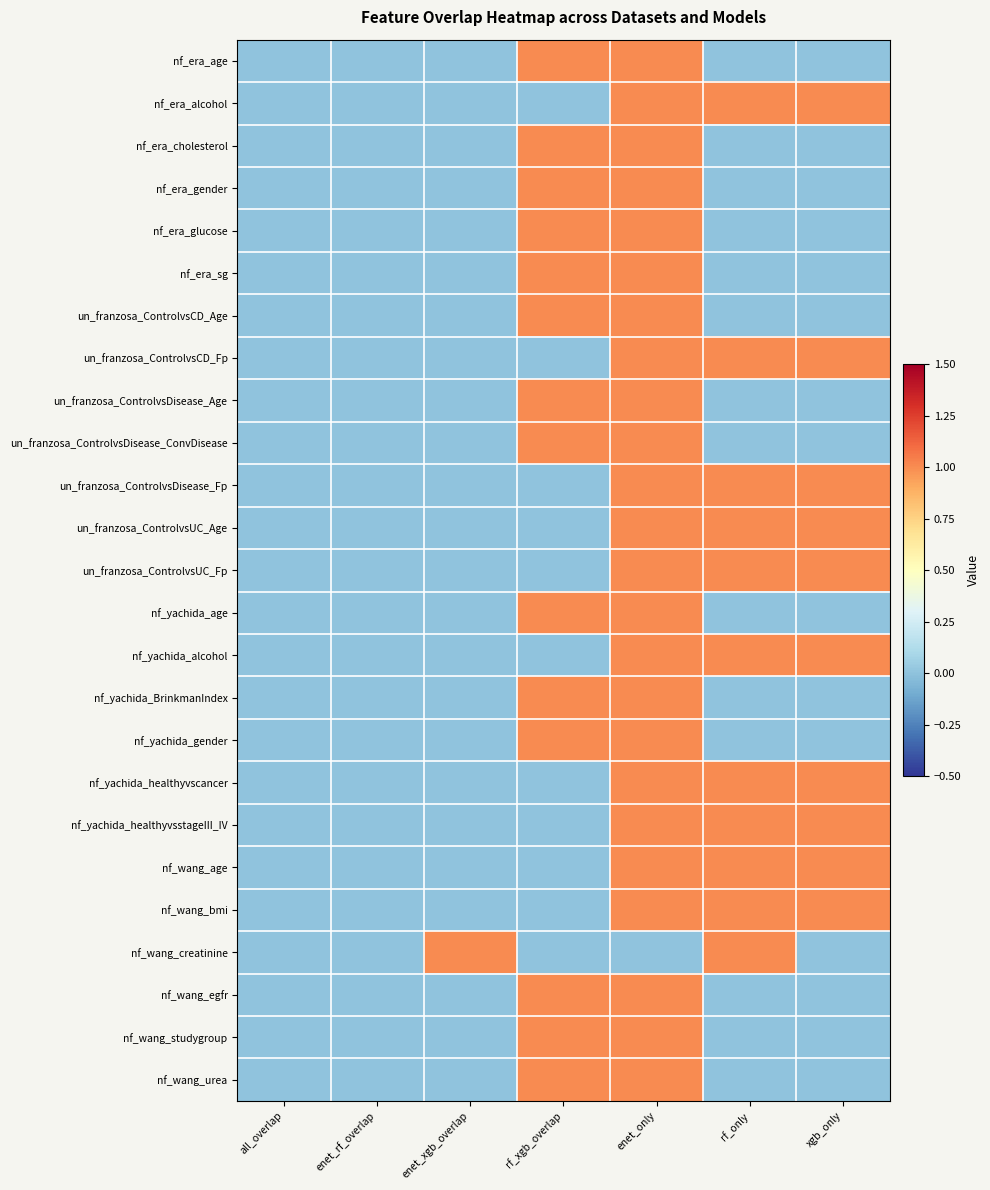

Reading left to right, what are all the values shown in this chart?

nf_era_age: all_overlap=0	enet_rf_overlap=0	enet_xgb_overlap=0	rf_xgb_overlap=1	enet_only=1	rf_only=0	xgb_only=0
nf_era_alcohol: all_overlap=0	enet_rf_overlap=0	enet_xgb_overlap=0	rf_xgb_overlap=0	enet_only=1	rf_only=1	xgb_only=1
nf_era_cholesterol: all_overlap=0	enet_rf_overlap=0	enet_xgb_overlap=0	rf_xgb_overlap=1	enet_only=1	rf_only=0	xgb_only=0
nf_era_gender: all_overlap=0	enet_rf_overlap=0	enet_xgb_overlap=0	rf_xgb_overlap=1	enet_only=1	rf_only=0	xgb_only=0
nf_era_glucose: all_overlap=0	enet_rf_overlap=0	enet_xgb_overlap=0	rf_xgb_overlap=1	enet_only=1	rf_only=0	xgb_only=0
nf_era_sg: all_overlap=0	enet_rf_overlap=0	enet_xgb_overlap=0	rf_xgb_overlap=1	enet_only=1	rf_only=0	xgb_only=0
un_franzosa_ControlvsCD_Age: all_overlap=0	enet_rf_overlap=0	enet_xgb_overlap=0	rf_xgb_overlap=1	enet_only=1	rf_only=0	xgb_only=0
un_franzosa_ControlvsCD_Fp: all_overlap=0	enet_rf_overlap=0	enet_xgb_overlap=0	rf_xgb_overlap=0	enet_only=1	rf_only=1	xgb_only=1
un_franzosa_ControlvsDisease_Age: all_overlap=0	enet_rf_overlap=0	enet_xgb_overlap=0	rf_xgb_overlap=1	enet_only=1	rf_only=0	xgb_only=0
un_franzosa_ControlvsDisease_ConvDisease: all_overlap=0	enet_rf_overlap=0	enet_xgb_overlap=0	rf_xgb_overlap=1	enet_only=1	rf_only=0	xgb_only=0
un_franzosa_ControlvsDisease_Fp: all_overlap=0	enet_rf_overlap=0	enet_xgb_overlap=0	rf_xgb_overlap=0	enet_only=1	rf_only=1	xgb_only=1
un_franzosa_ControlvsUC_Age: all_overlap=0	enet_rf_overlap=0	enet_xgb_overlap=0	rf_xgb_overlap=0	enet_only=1	rf_only=1	xgb_only=1
un_franzosa_ControlvsUC_Fp: all_overlap=0	enet_rf_overlap=0	enet_xgb_overlap=0	rf_xgb_overlap=0	enet_only=1	rf_only=1	xgb_only=1
nf_yachida_age: all_overlap=0	enet_rf_overlap=0	enet_xgb_overlap=0	rf_xgb_overlap=1	enet_only=1	rf_only=0	xgb_only=0
nf_yachida_alcohol: all_overlap=0	enet_rf_overlap=0	enet_xgb_overlap=0	rf_xgb_overlap=0	enet_only=1	rf_only=1	xgb_only=1
nf_yachida_BrinkmanIndex: all_overlap=0	enet_rf_overlap=0	enet_xgb_overlap=0	rf_xgb_overlap=1	enet_only=1	rf_only=0	xgb_only=0
nf_yachida_gender: all_overlap=0	enet_rf_overlap=0	enet_xgb_overlap=0	rf_xgb_overlap=1	enet_only=1	rf_only=0	xgb_only=0
nf_yachida_healthyvscancer: all_overlap=0	enet_rf_overlap=0	enet_xgb_overlap=0	rf_xgb_overlap=0	enet_only=1	rf_only=1	xgb_only=1
nf_yachida_healthyvsstageIII_IV: all_overlap=0	enet_rf_overlap=0	enet_xgb_overlap=0	rf_xgb_overlap=0	enet_only=1	rf_only=1	xgb_only=1
nf_wang_age: all_overlap=0	enet_rf_overlap=0	enet_xgb_overlap=0	rf_xgb_overlap=0	enet_only=1	rf_only=1	xgb_only=1
nf_wang_bmi: all_overlap=0	enet_rf_overlap=0	enet_xgb_overlap=0	rf_xgb_overlap=0	enet_only=1	rf_only=1	xgb_only=1
nf_wang_creatinine: all_overlap=0	enet_rf_overlap=0	enet_xgb_overlap=1	rf_xgb_overlap=0	enet_only=0	rf_only=1	xgb_only=0
nf_wang_egfr: all_overlap=0	enet_rf_overlap=0	enet_xgb_overlap=0	rf_xgb_overlap=1	enet_only=1	rf_only=0	xgb_only=0
nf_wang_studygroup: all_overlap=0	enet_rf_overlap=0	enet_xgb_overlap=0	rf_xgb_overlap=1	enet_only=1	rf_only=0	xgb_only=0
nf_wang_urea: all_overlap=0	enet_rf_overlap=0	enet_xgb_overlap=0	rf_xgb_overlap=1	enet_only=1	rf_only=0	xgb_only=0